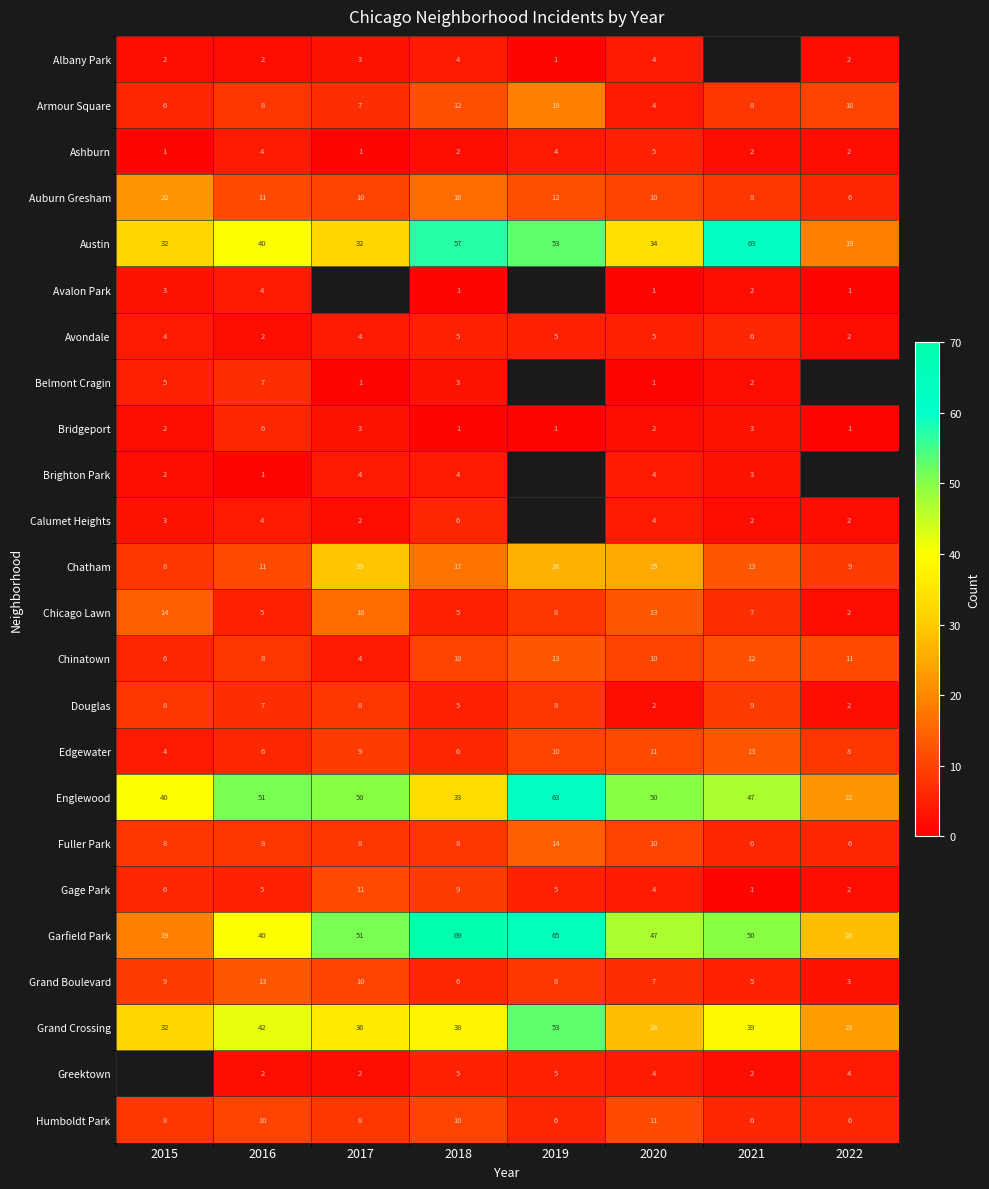

What is the total value across all series at 2016?

297